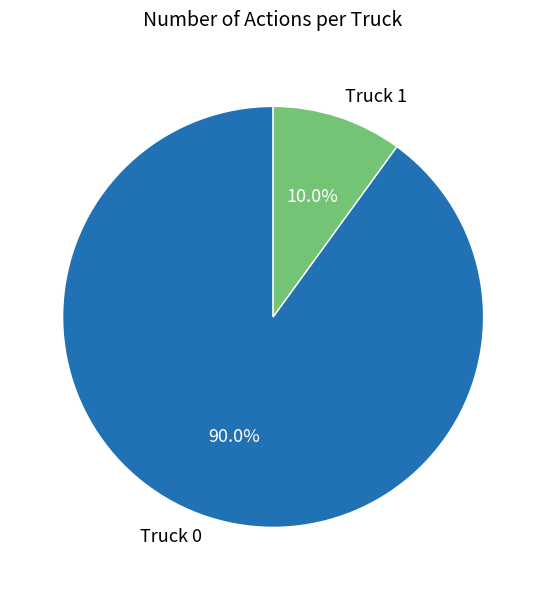

Count the number of slices in the pie.

2